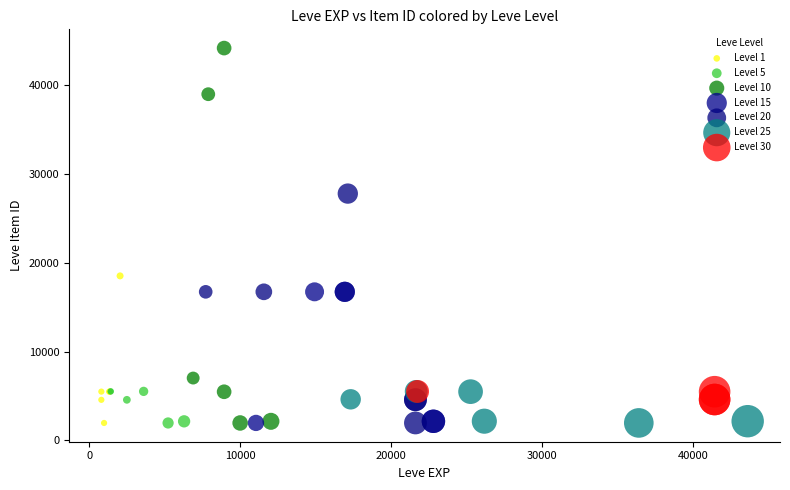

Which series reaches the maximum Y coordinate?

Level 10